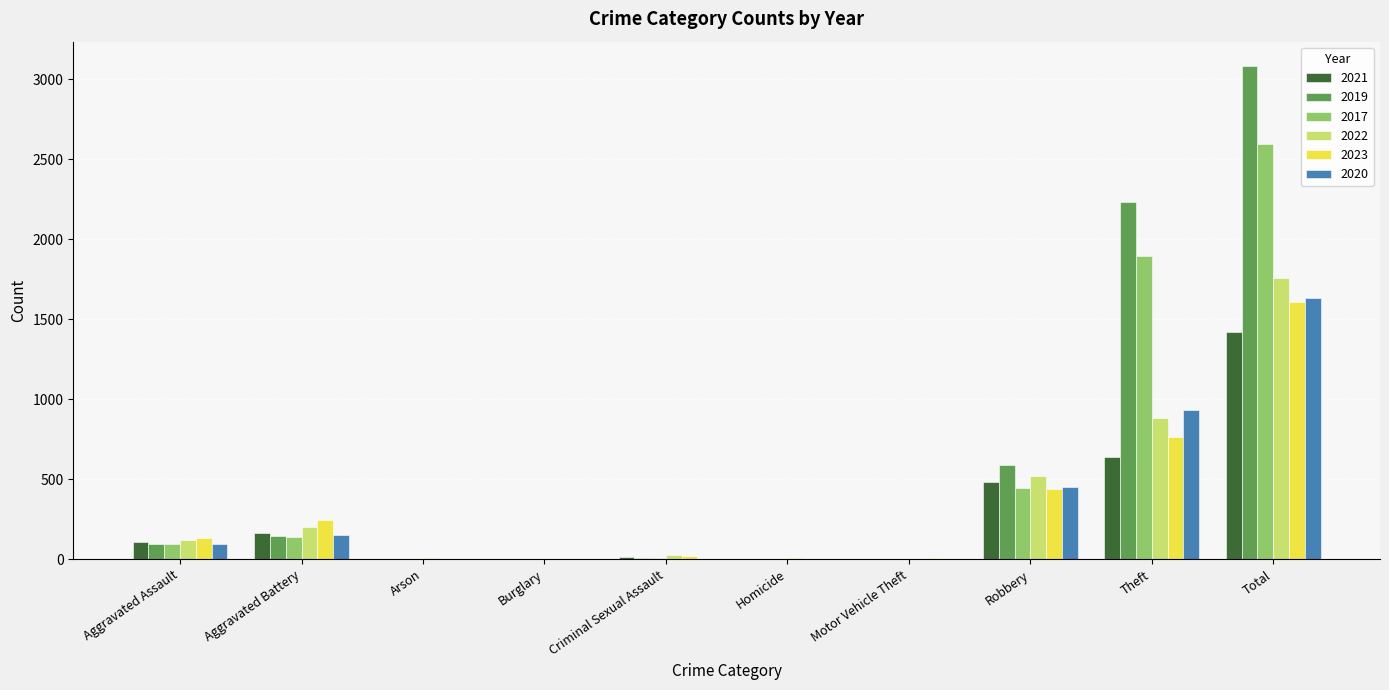

Is it true that 2017 equals -1231 at Arson?

False